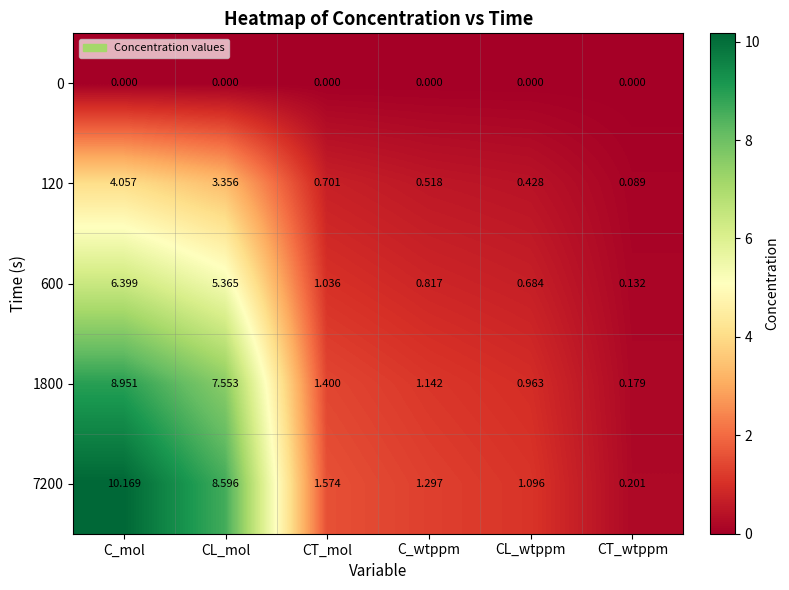

What is the total value across all series at CL_mol?

24.9